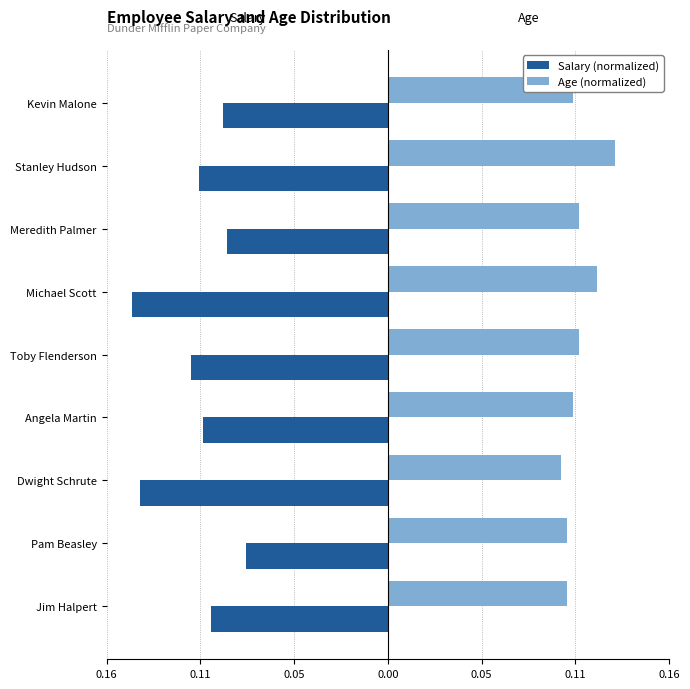

What are all the series names shown in the legend?

Salary (normalized), Age (normalized)